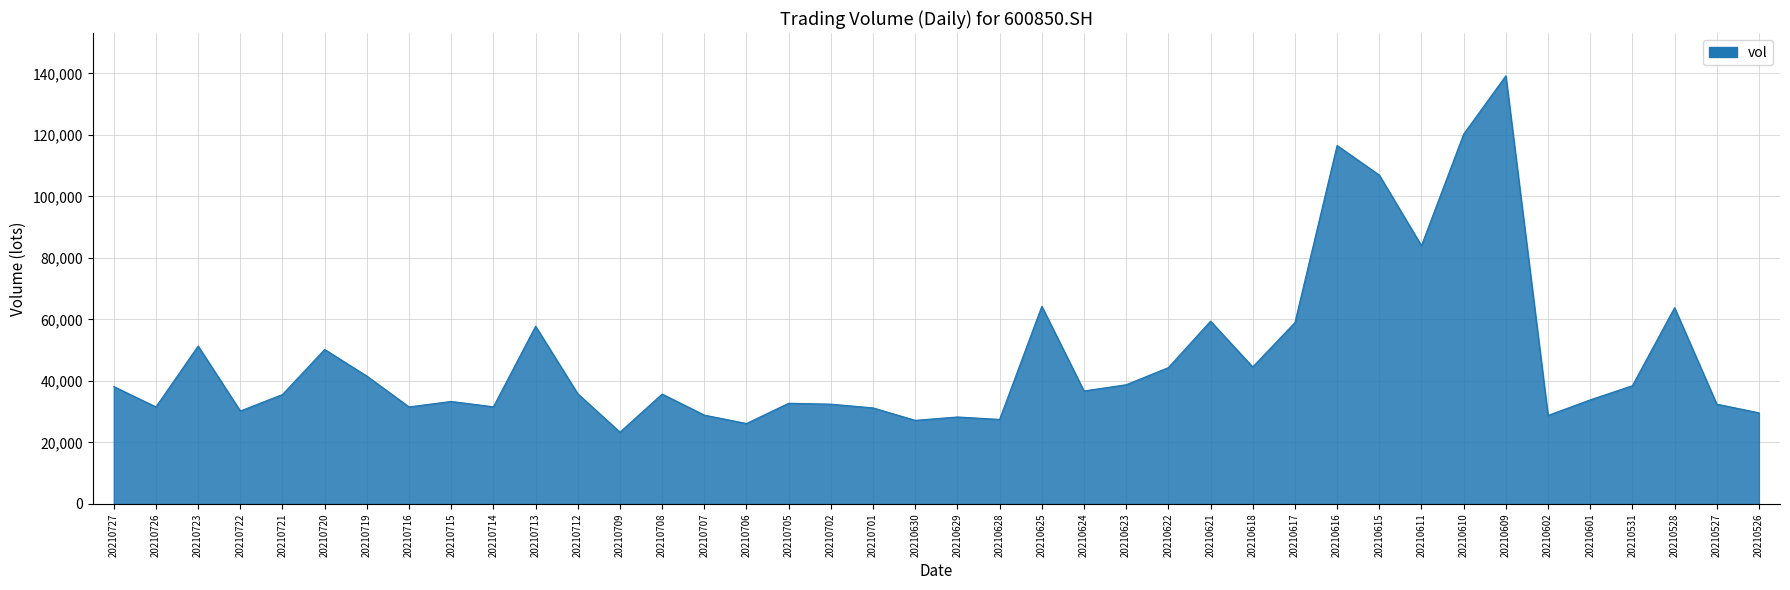

What value does the data have at 20210609?

139179.9